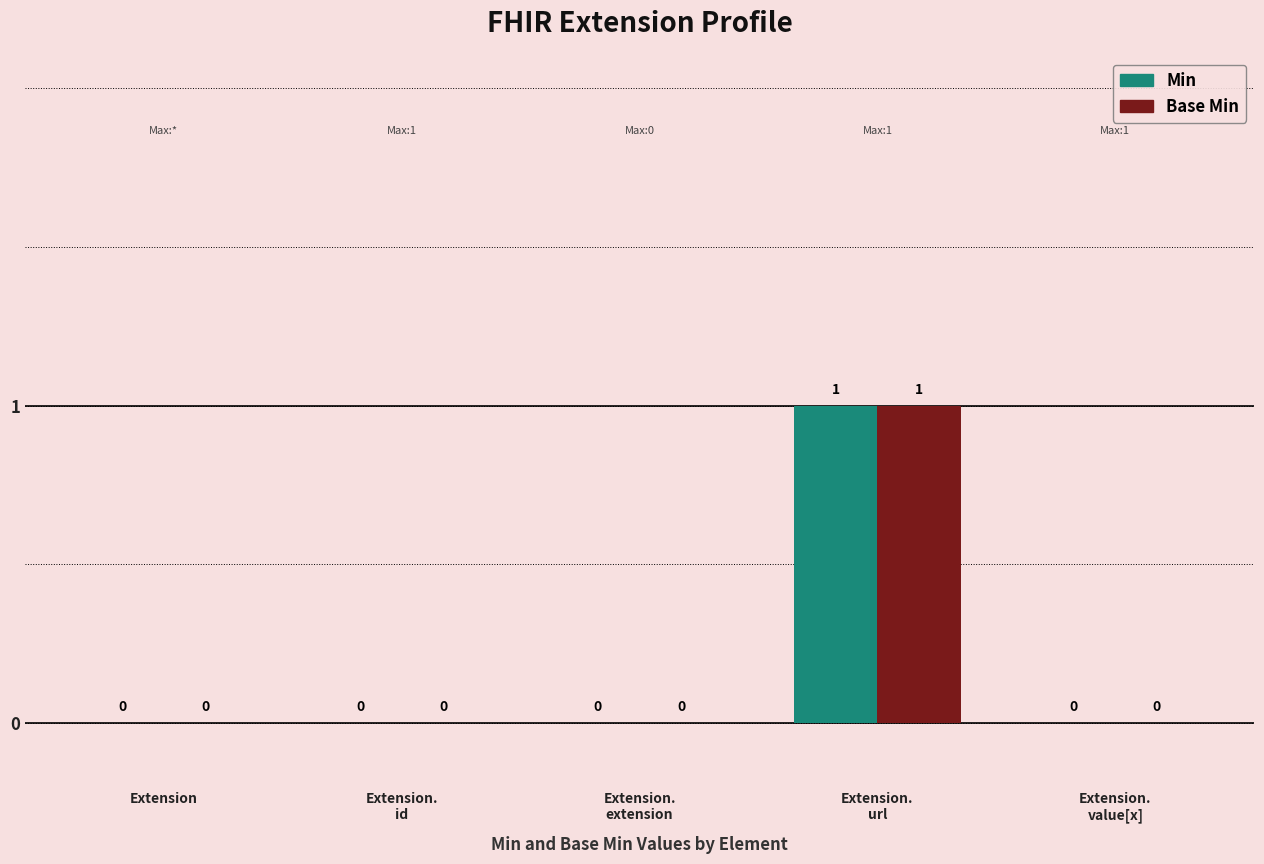

Are the bars grouped side by side (vs. stacked)?

Yes